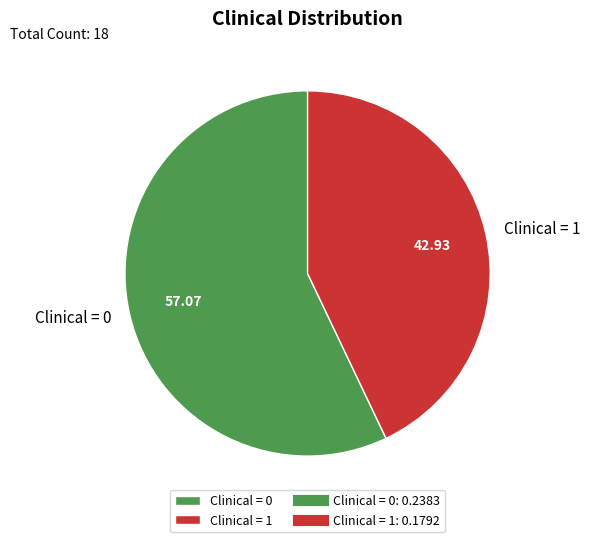

What is the largest slice in the pie chart?

Clinical = 0